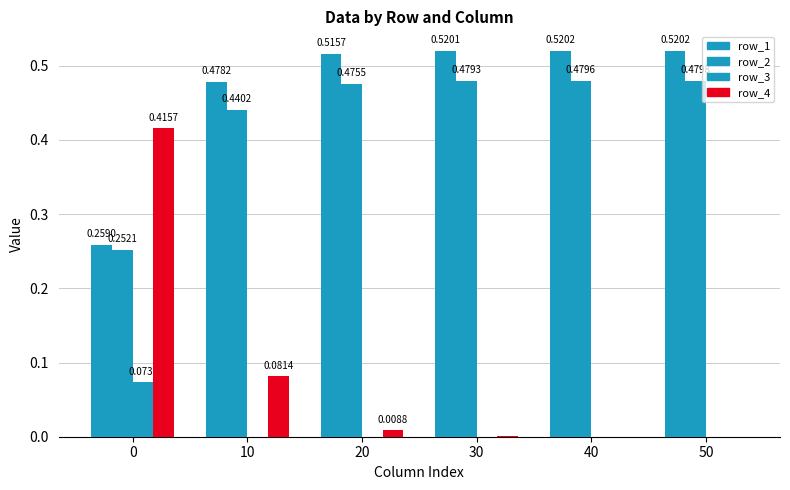

How many groups of bars are there?

6